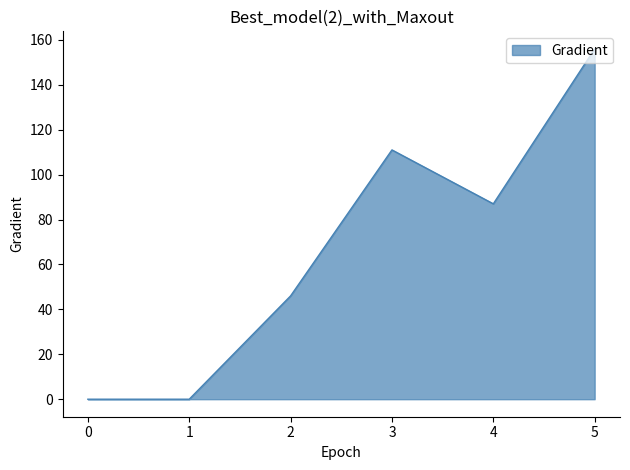

Is it true that the value at 5 is 156?

True